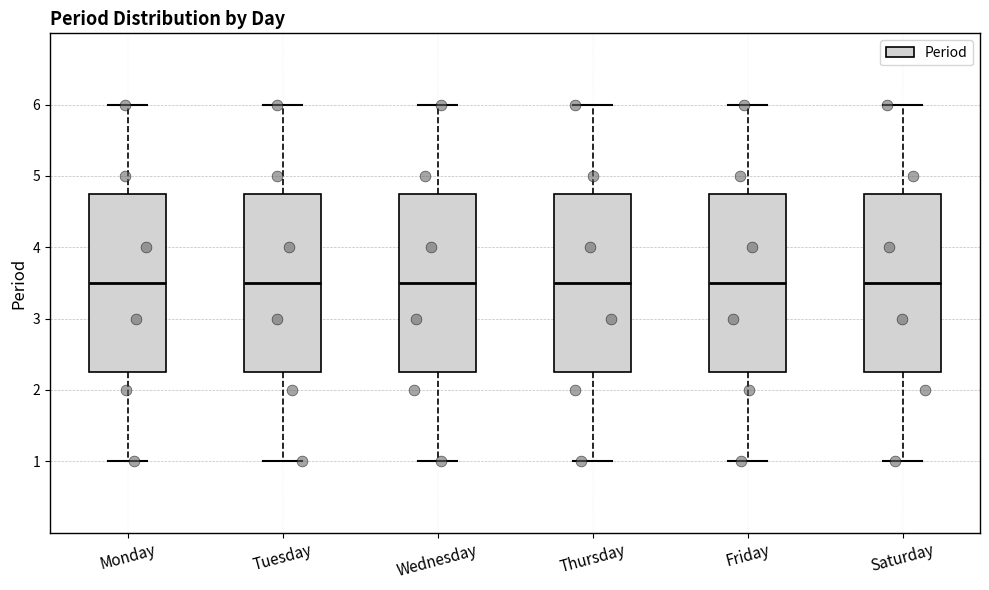

Reading left to right, transcribe this box plot: for each box, give where its median line is, the range the box spans, and where its two whiskers end, as read against the y-axis. The values are not printed on the chart, so give them approximately, as read against the axis.

Monday: median 3.5, box 2.3 to 4.8, whiskers 1.0 to 6.0
Tuesday: median 3.5, box 2.3 to 4.8, whiskers 1.0 to 6.0
Wednesday: median 3.5, box 2.3 to 4.8, whiskers 1.0 to 6.0
Thursday: median 3.5, box 2.3 to 4.8, whiskers 1.0 to 6.0
Friday: median 3.5, box 2.3 to 4.8, whiskers 1.0 to 6.0
Saturday: median 3.5, box 2.3 to 4.8, whiskers 1.0 to 6.0